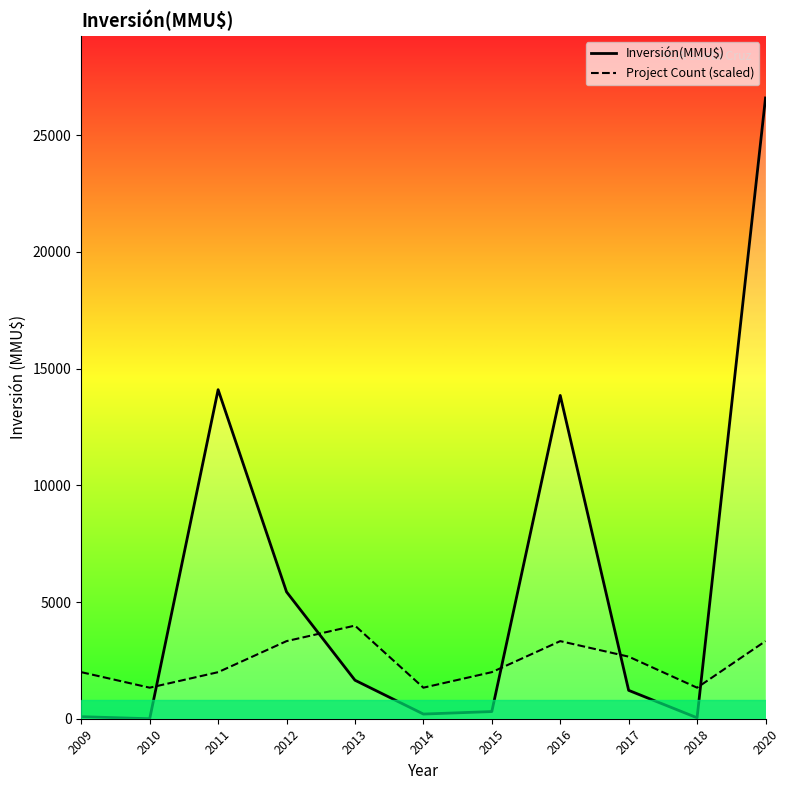

What are all the series names shown in the legend?

Inversión(MMU$), Project Count (scaled)